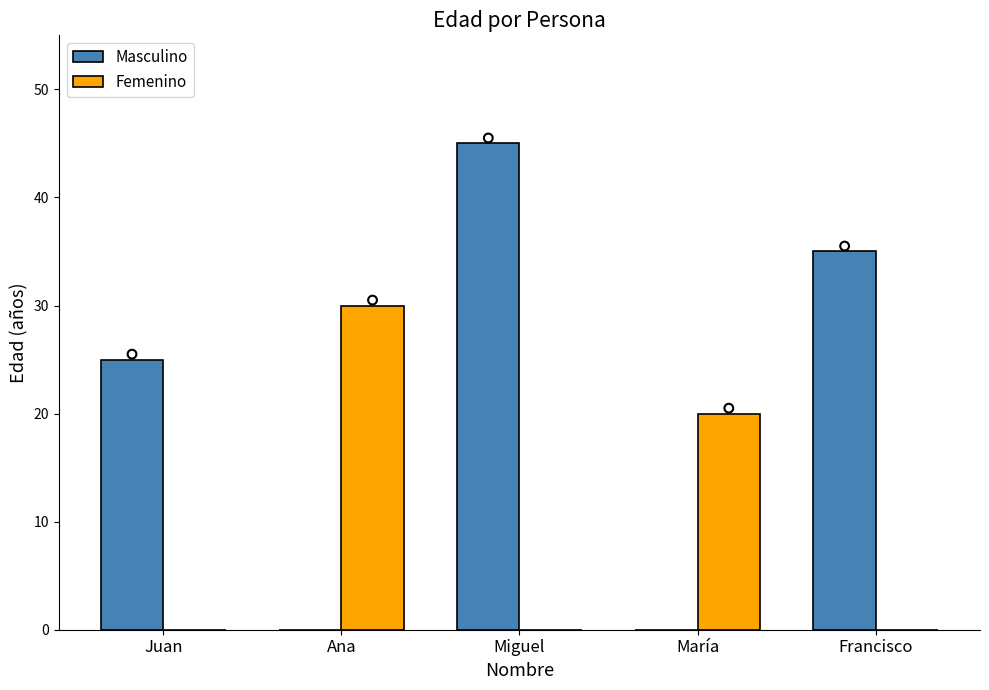

What are all the series names shown in the legend?

Masculino, Femenino